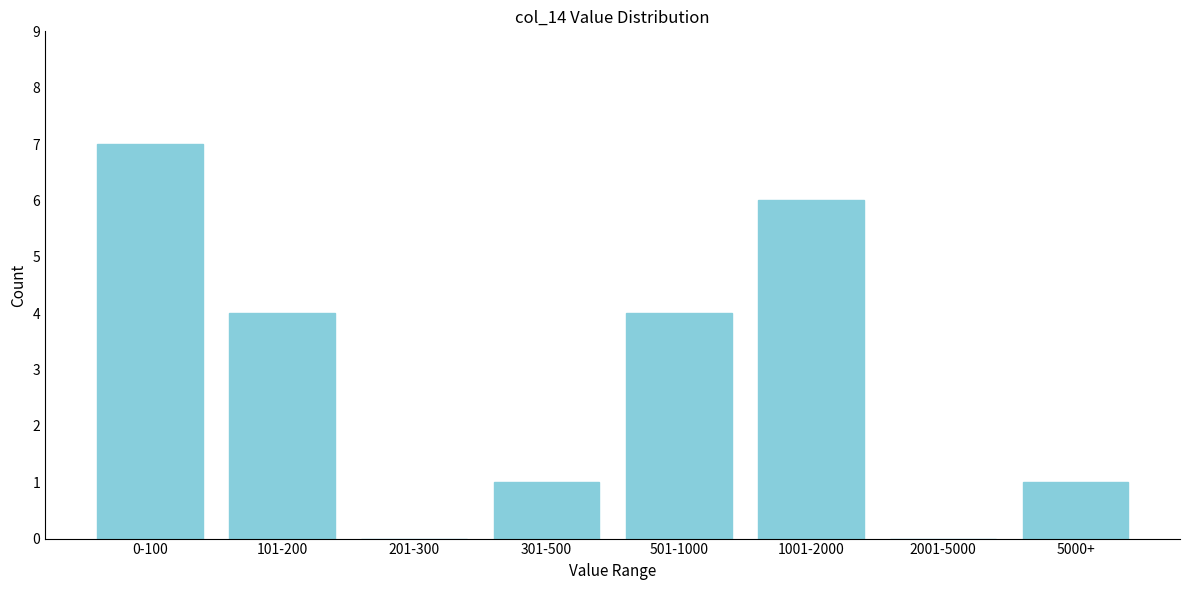

Reading left to right, list all the values displayed in this chart.

0-100=7	101-200=4	201-300=0	301-500=1	501-1000=4	1001-2000=6	2001-5000=0	5000+=1